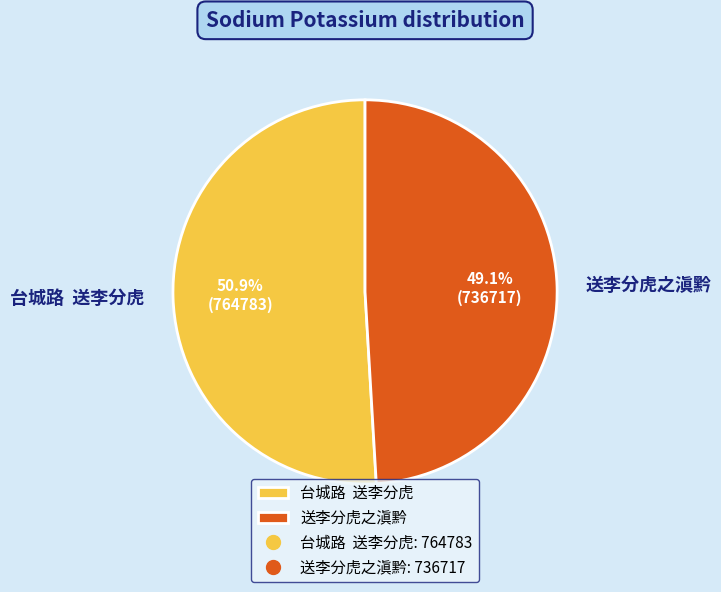

Does 台城路 送李分虎 account for over 50% of the chart?

Yes